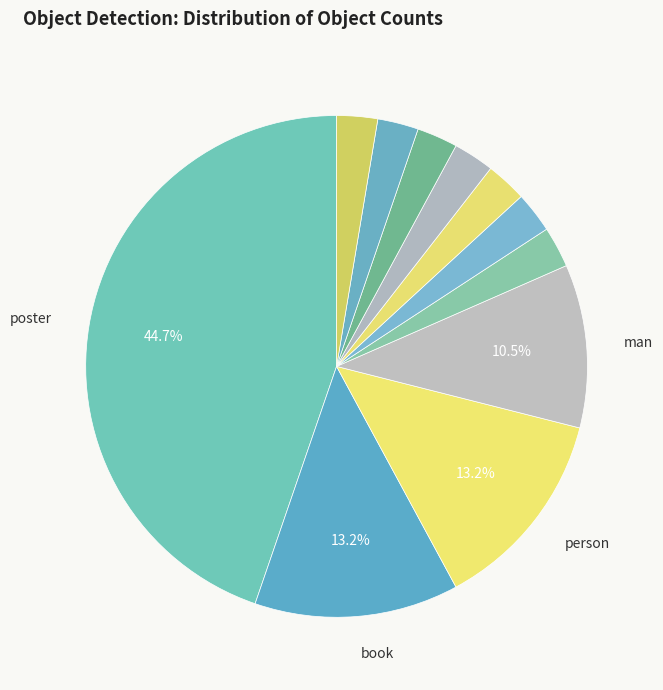

How many slices are in this pie chart?

11